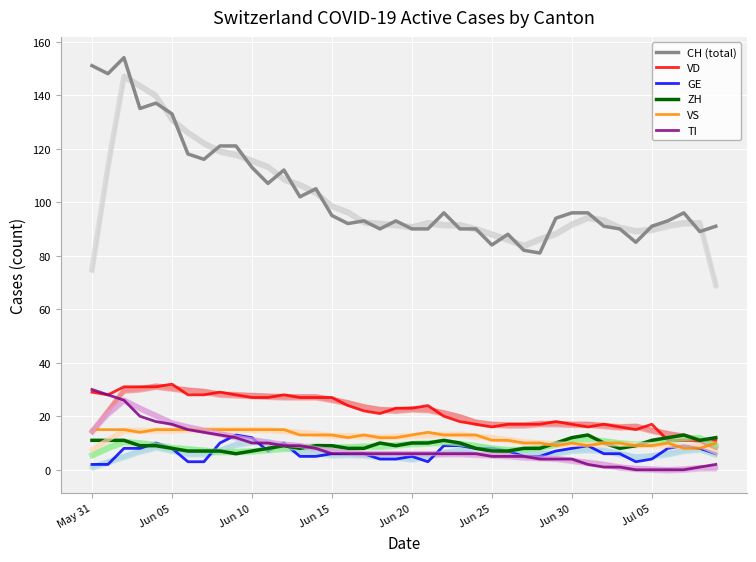

True or false: CH (total) and ZH cross at least once.

False